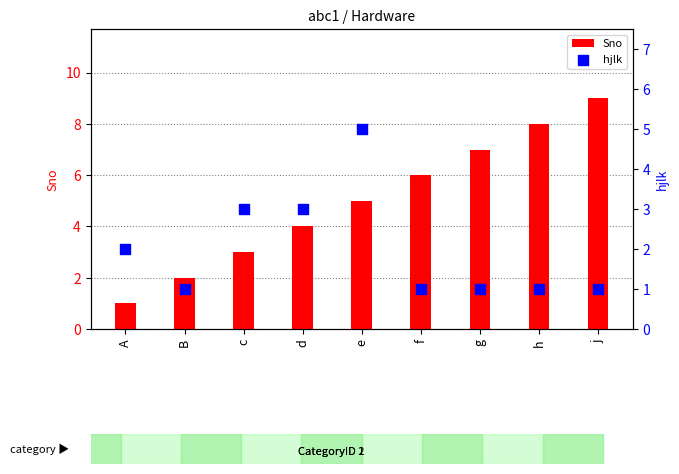

Which series contains the lowest Y value?

Sno